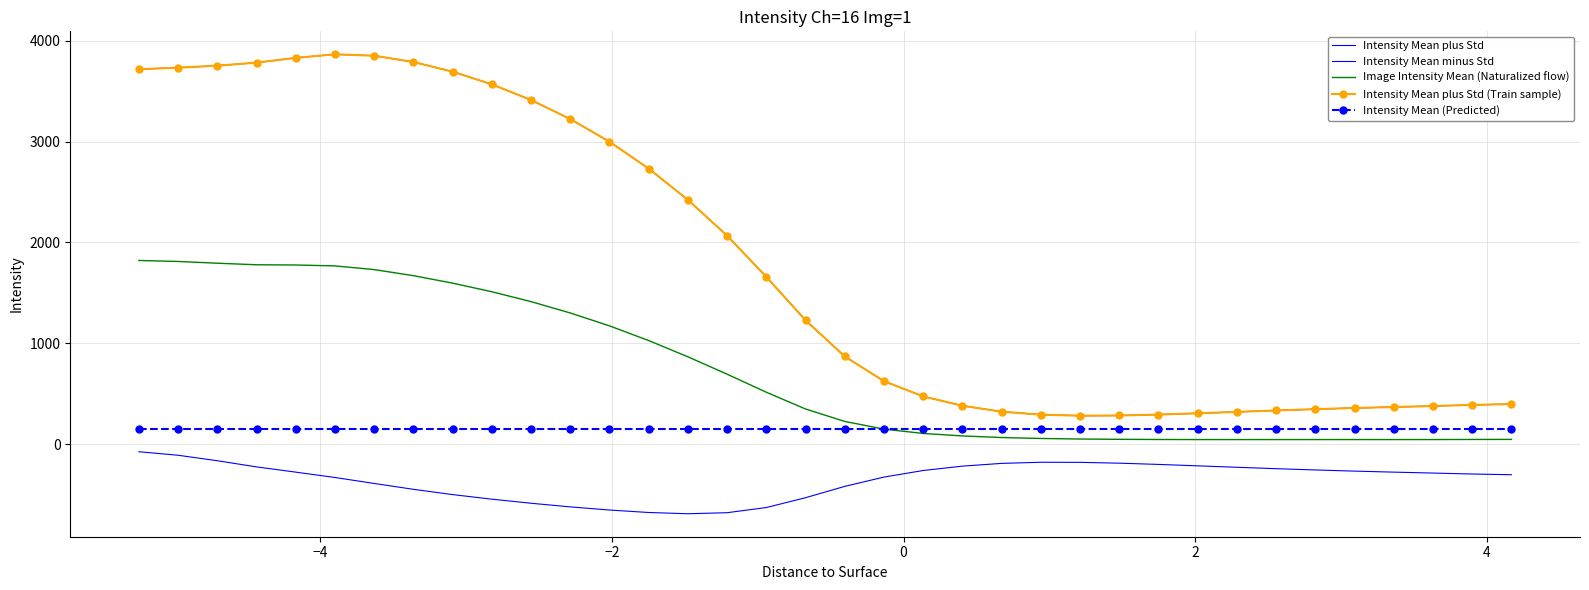

True or false: Intensity Mean (Predicted) and Intensity Mean plus Std intersect in this chart.

False